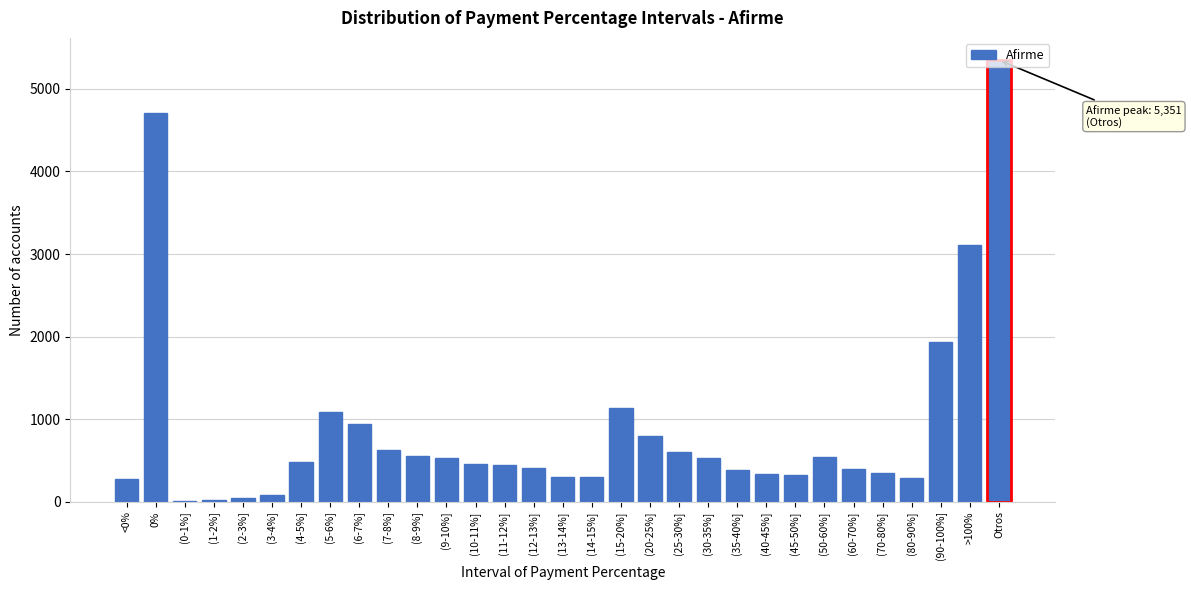

What is the sum of all values?

27323